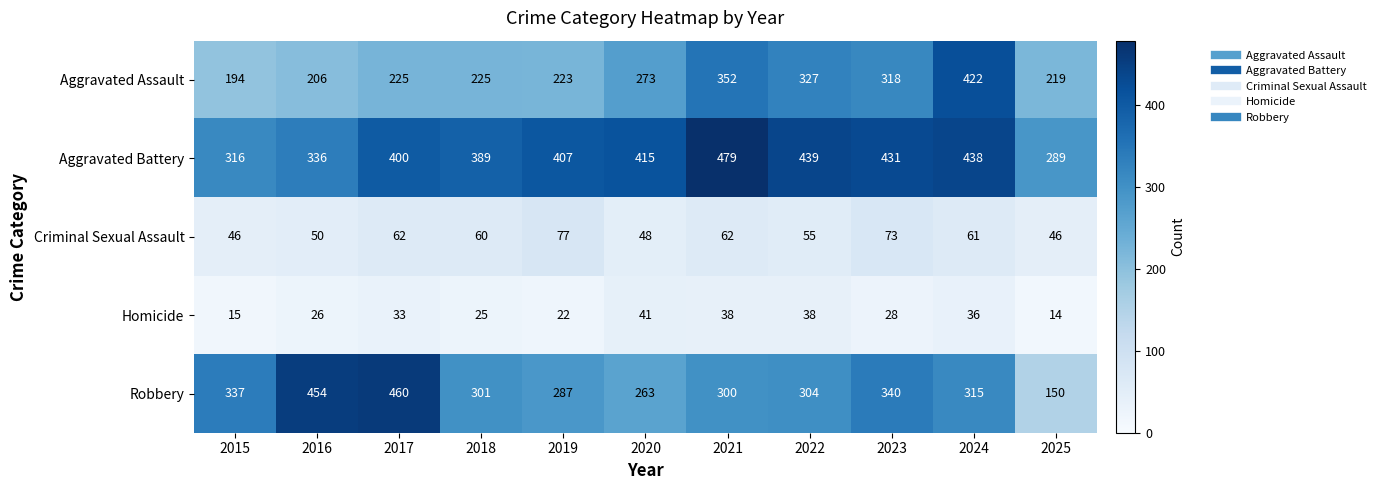

What is the minimum value for Robbery?

150